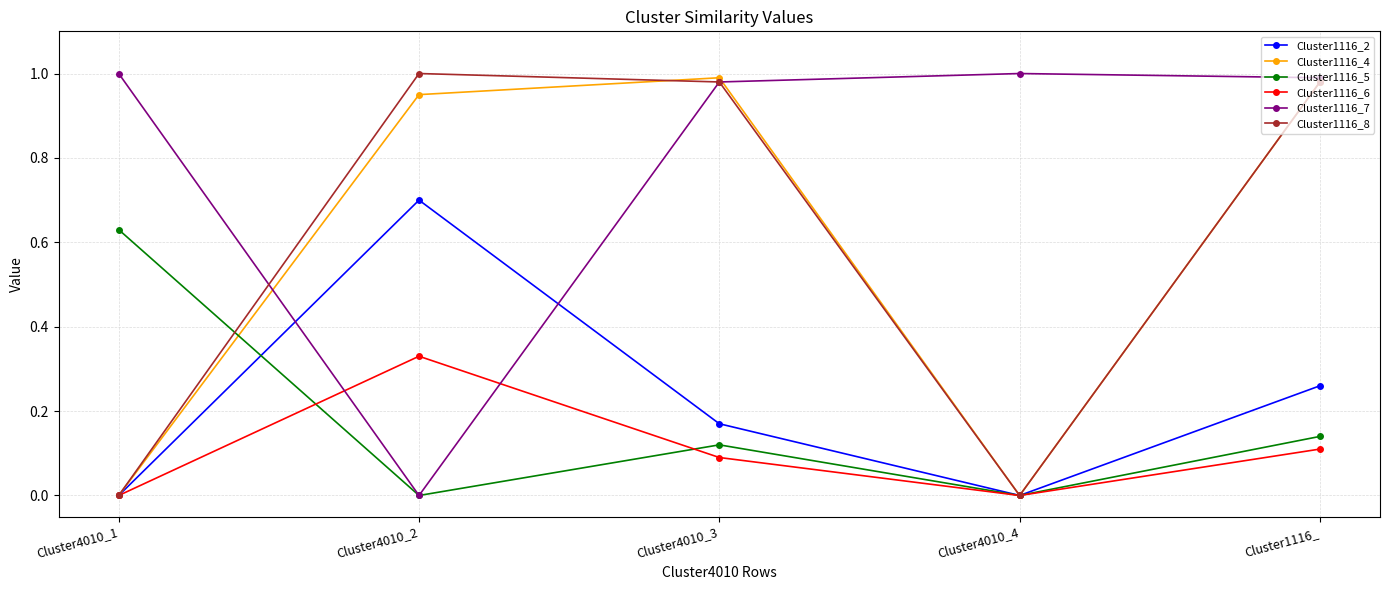

The Cluster1116_4 series shows 0.5 at Cluster4010_2. True or false?

False